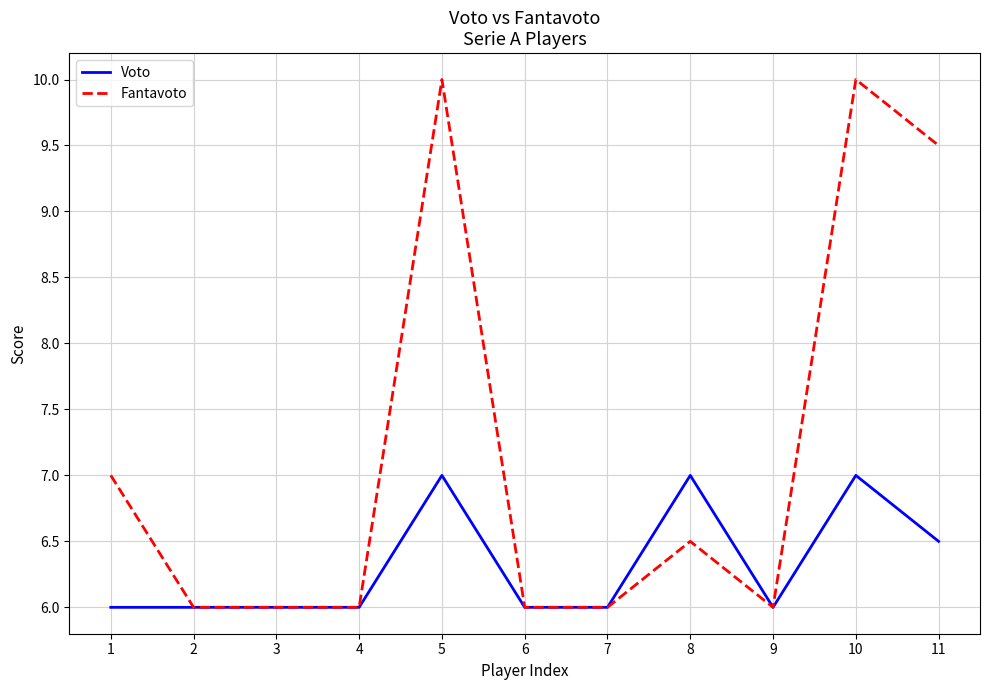

What is the total value across all series at 6?

12.0